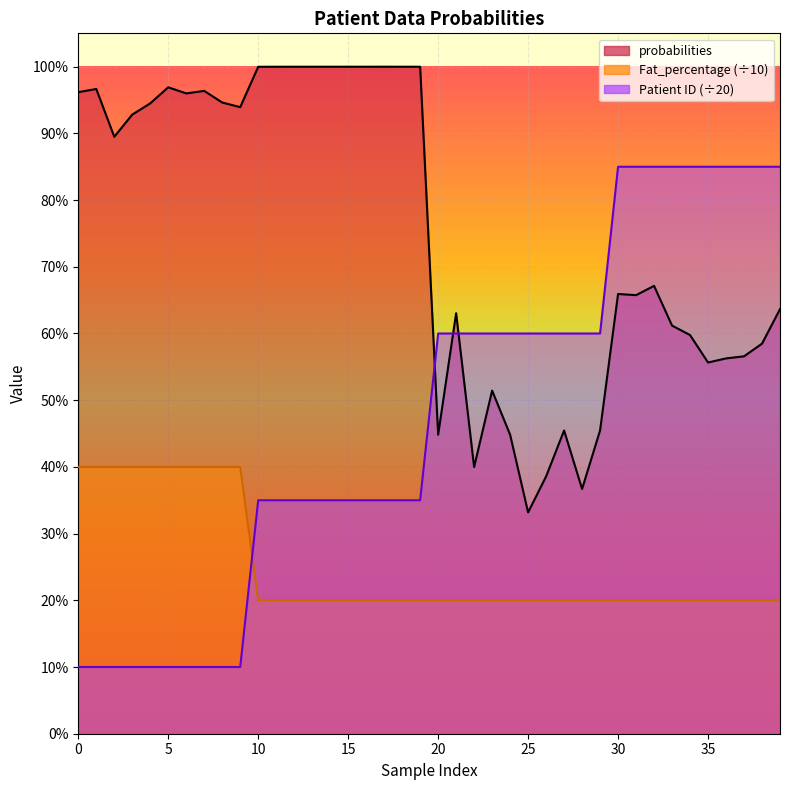

True or false: probabilities and Fat_percentage cross at least once.

False